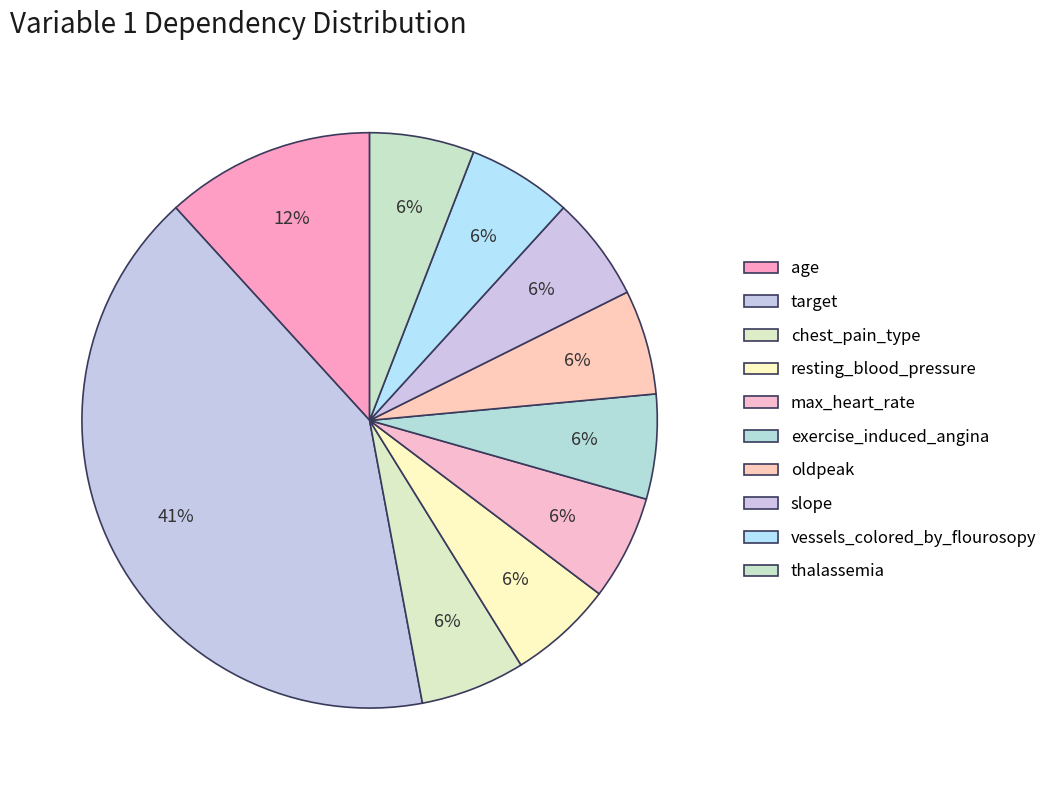

Which slice is the largest?

target